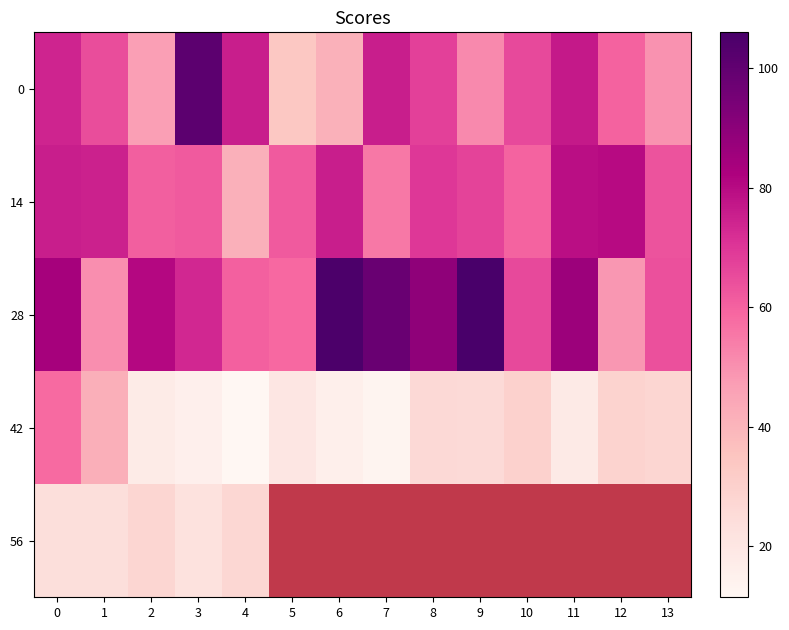

What is the maximum value shown in the chart?

106.0